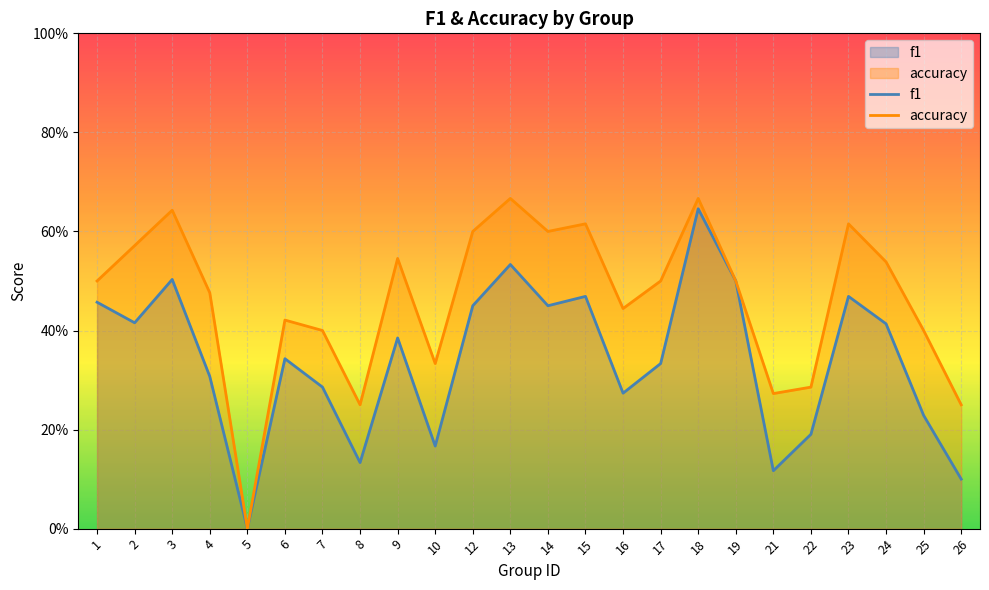

What are all the series names shown in the legend?

f1, accuracy